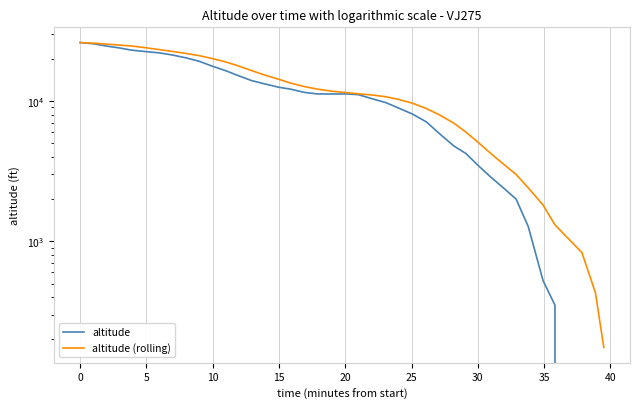

Reading right to left, extract all data points from this chart.

altitude: 0.0	0.0	0.0	350.0	525.0	1275.0	2000.0	2400.0	2875.0	3475.0	4225.0	4775.0	5825.0	7100.0	8075.0	8925.0	9750.0	10375.0	11100.0	11225.0	11225.0	11225.0	11525.0	12150.0	12525.0	13250.0	14000.0	15150.0	16450.0	17775.0	19200.0	20300.0	21275.0	22025.0	22500.0	23050.0	23950.0	24675.0	25600.0	26100.0
altitude (rolling): 175.0	430.0	830.0	1310.0	1815.0	2405.0	2995.0	3550.0	4235.0	5080.0	6000.0	6940.0	7935.0	8845.0	9645.0	10275.0	10735.0	11030.0	11260.0	11470.0	11730.0	12135.0	12690.0	13415.0	14275.0	15325.0	16515.0	17775.0	19000.0	20115.0	21060.0	21830.0	22560.0	23240.0	23955.0	24675.0	25081.2	25458.3	25850.0	26100.0